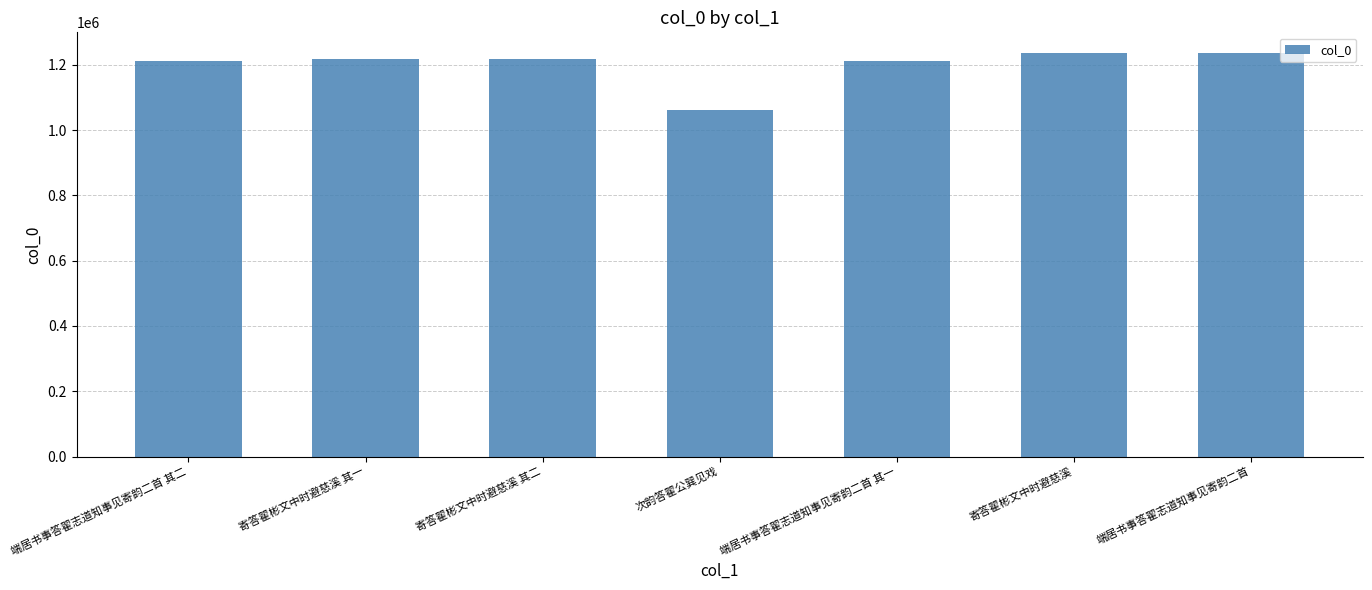

Approximately how many times larger is the value at 寄答翟彬文中时避慈溪 compared to 端居书事答翟志道知事见寄韵二首 其一?

1.0